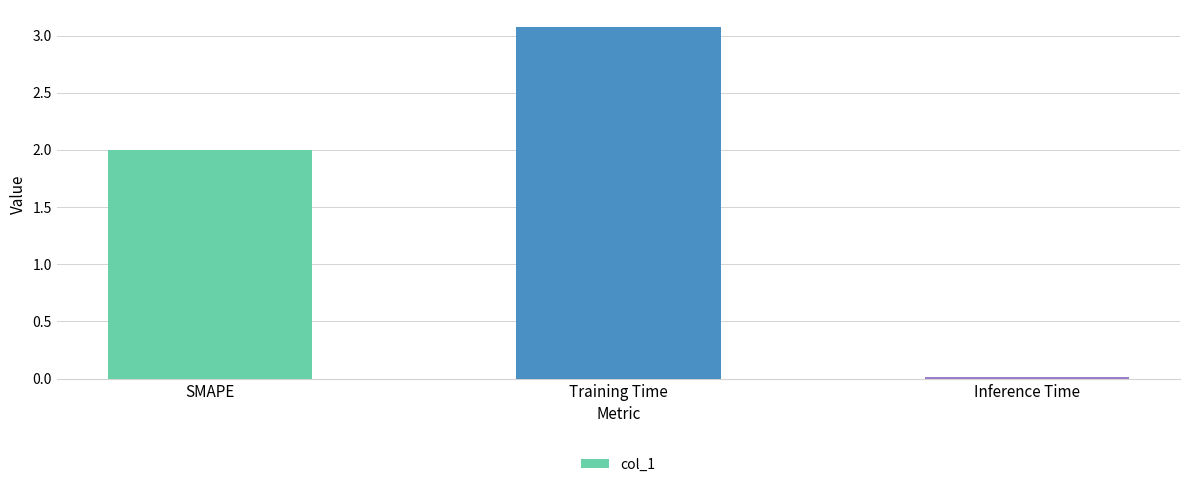

Rank the categories by value from highest to lowest.

Training Time, SMAPE, Inference Time